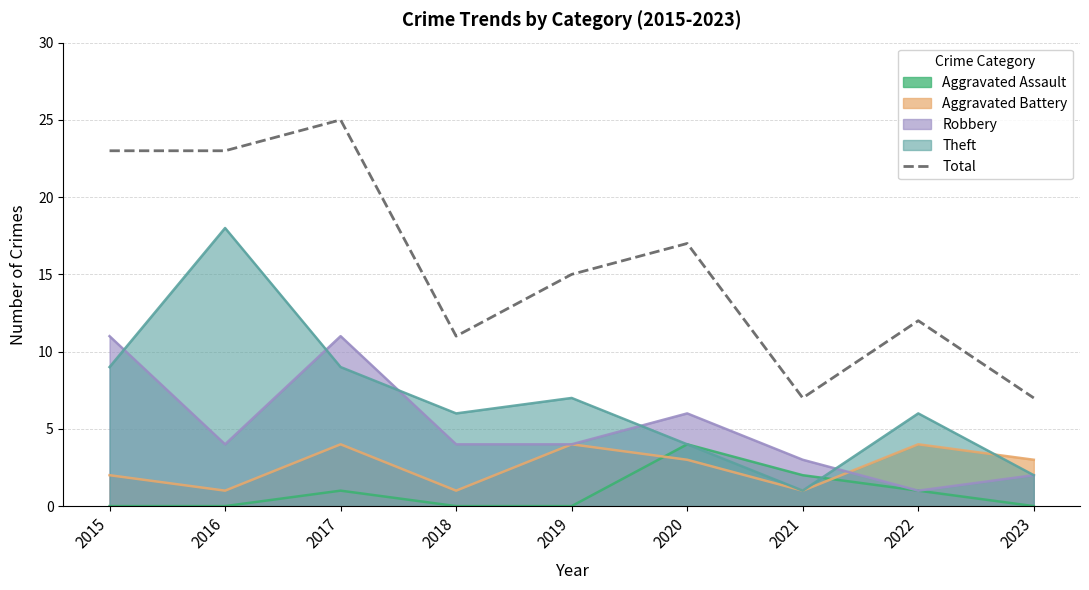

What is the average value?

16